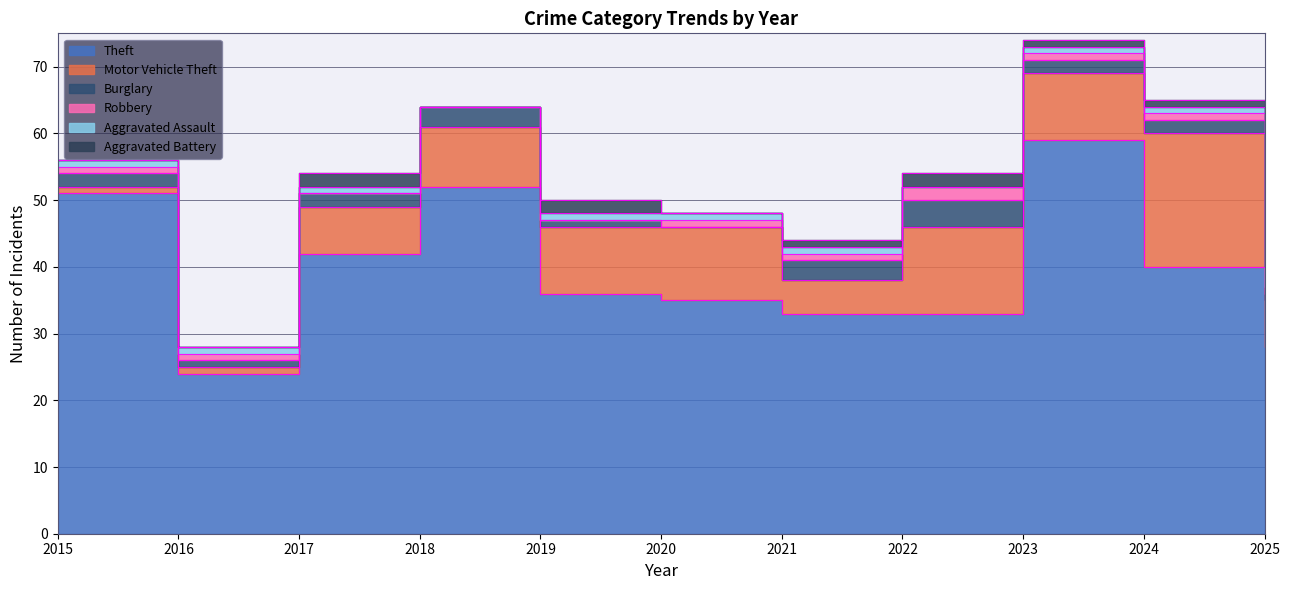

Where does the Motor Vehicle Theft series first go above 9?

2019